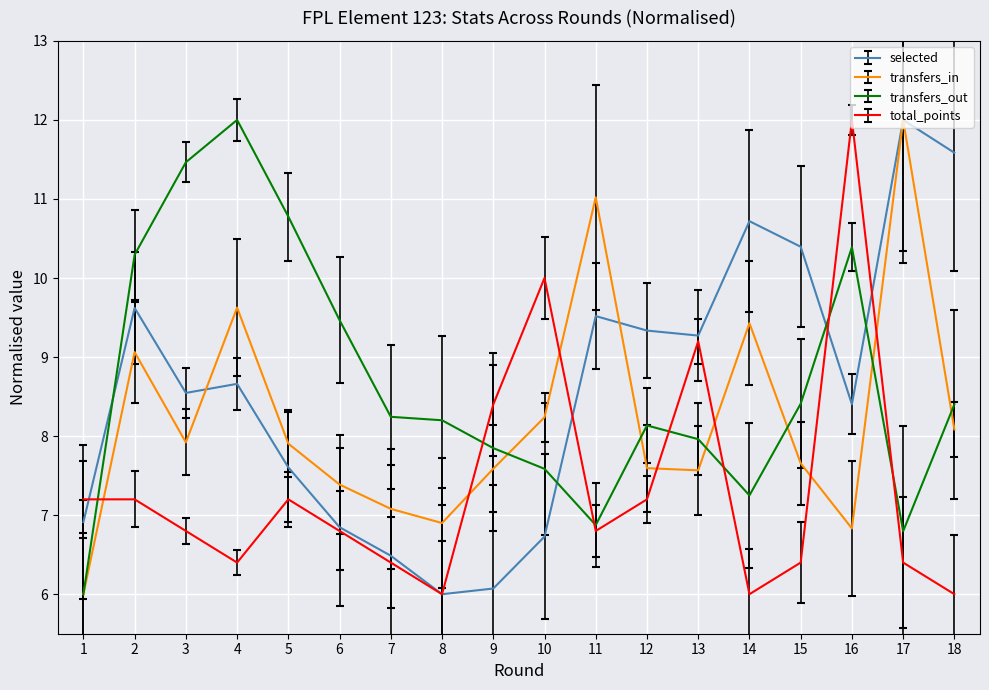

What is the minimum value shown in the chart?

6.0